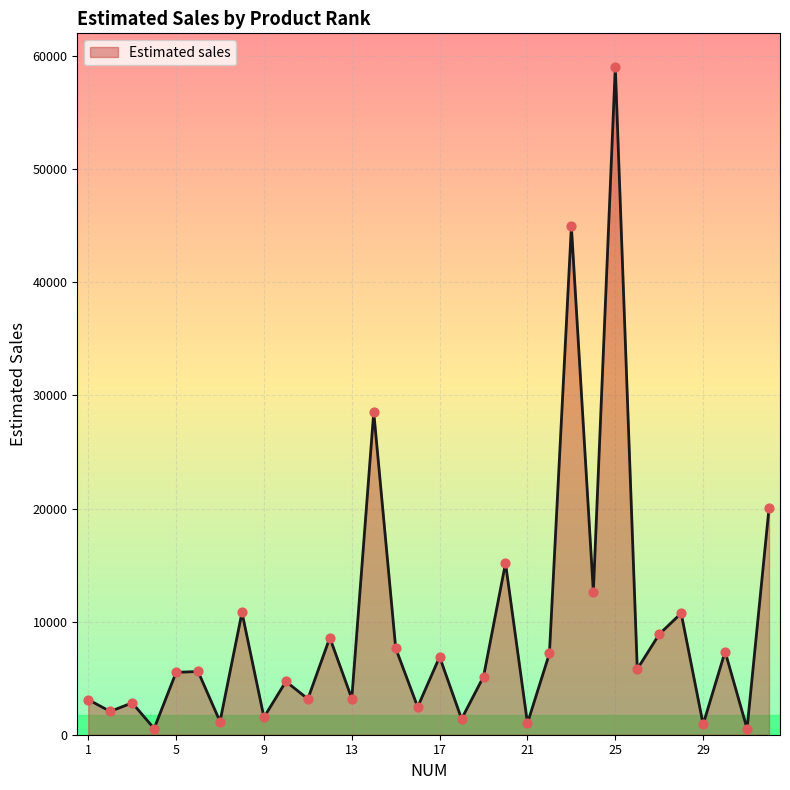

What is the difference between the maximum and minimum values?

58525